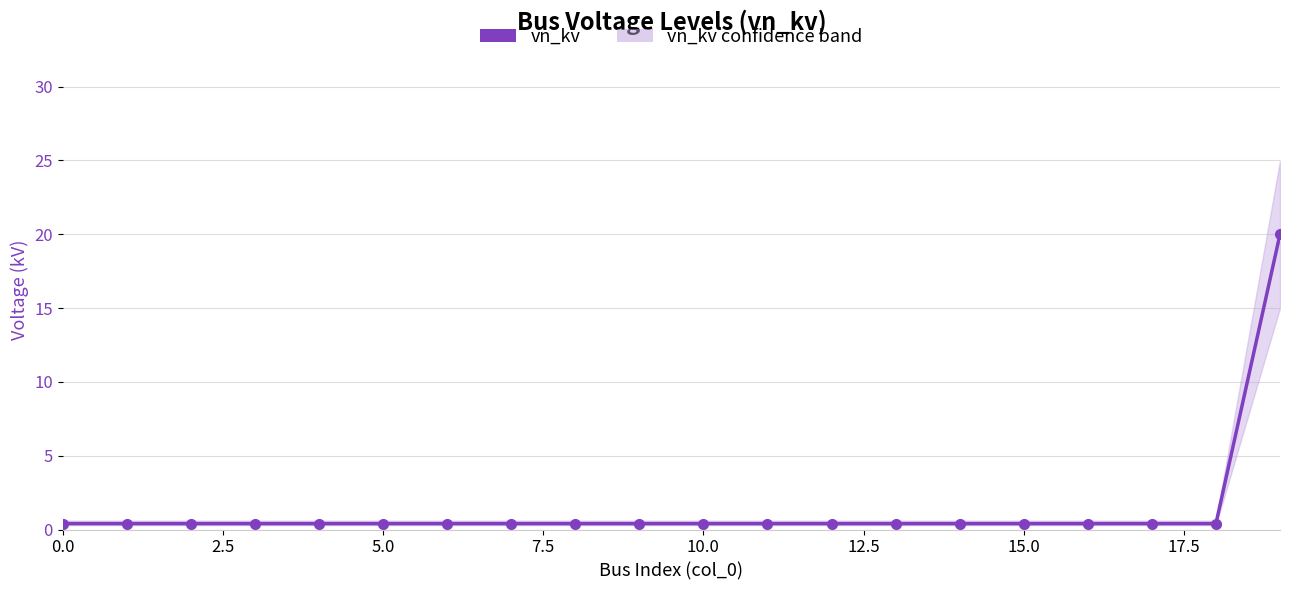

What is the value of the 19th point from the left?

0.4